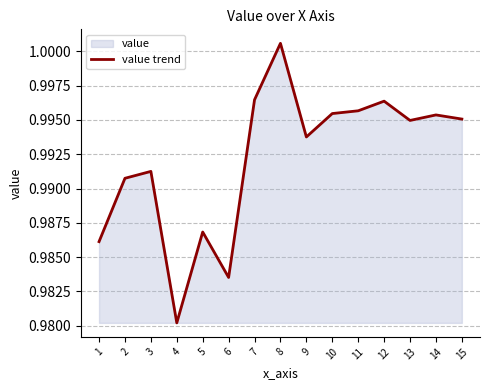

True or false: there are more than 2 points higher than both neighbors.

True